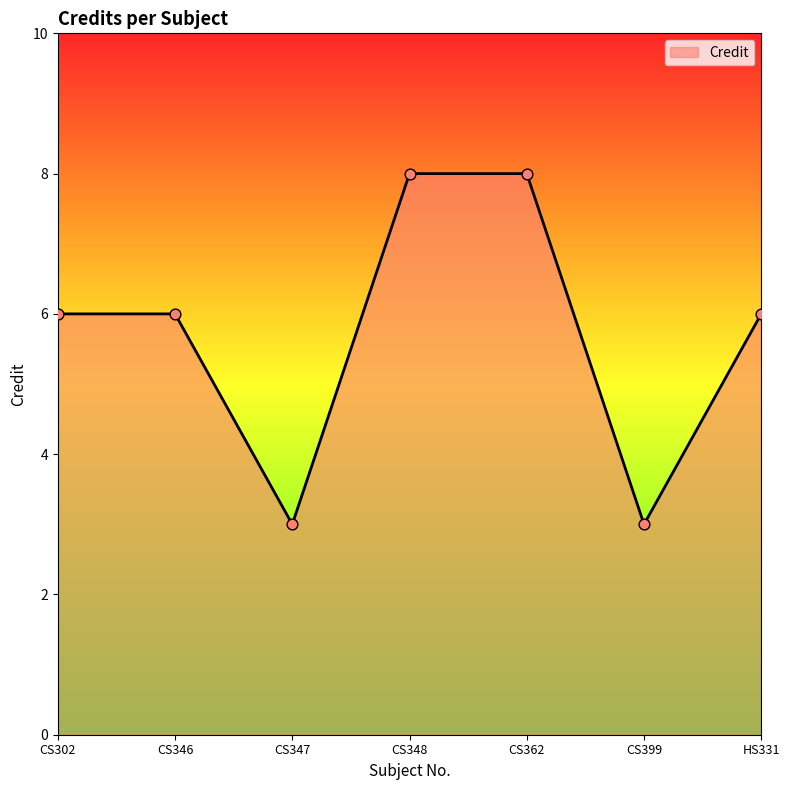

Approximately how many times larger is the value at CS348 compared to CS362?

1.0